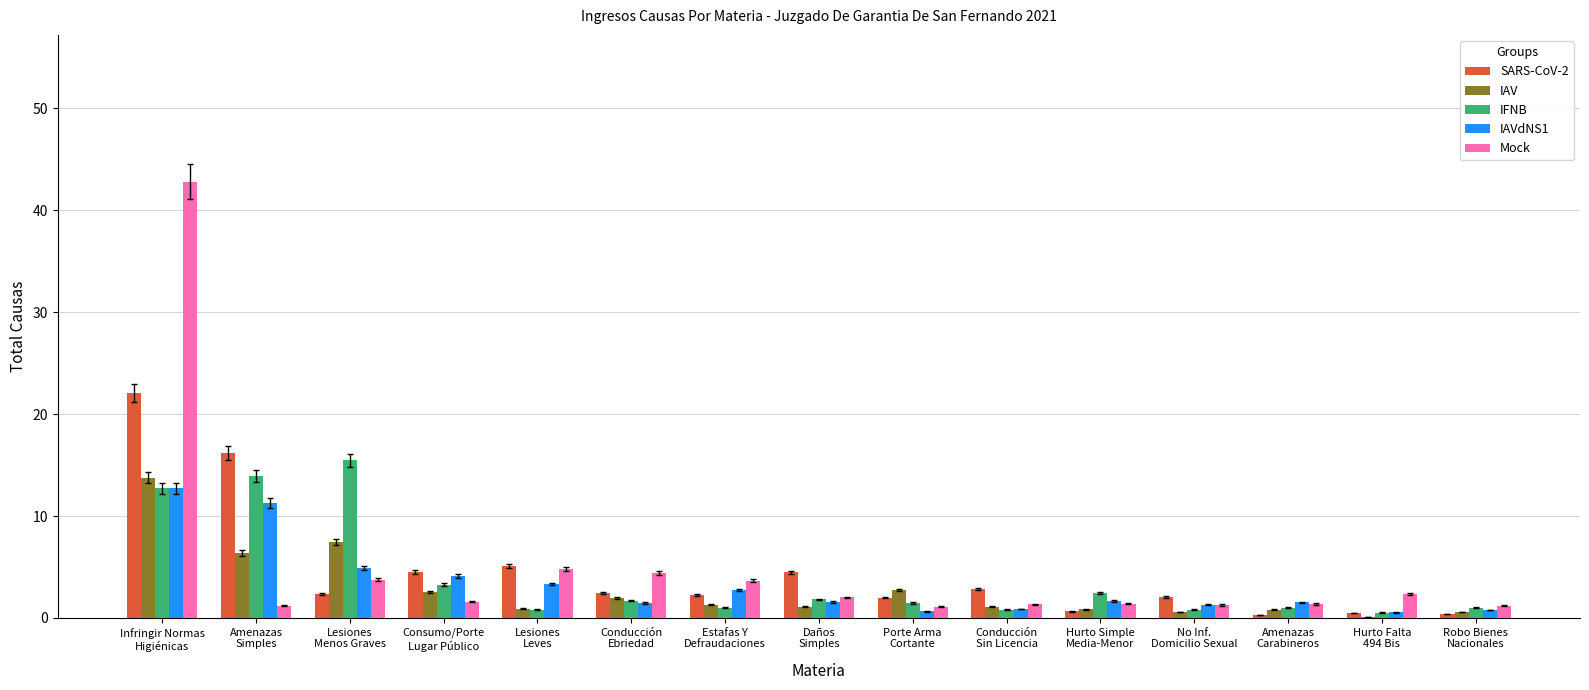

How many distinct data groups are displayed?

5